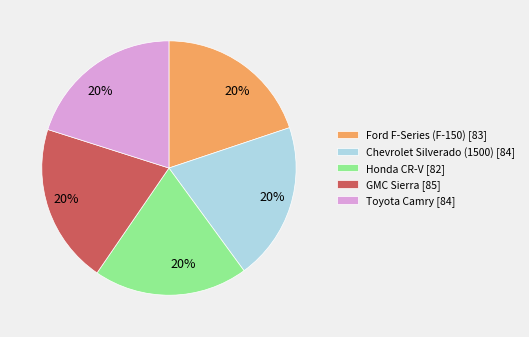

True or false: GMC Sierra [85] accounts for 20% of the total.

True